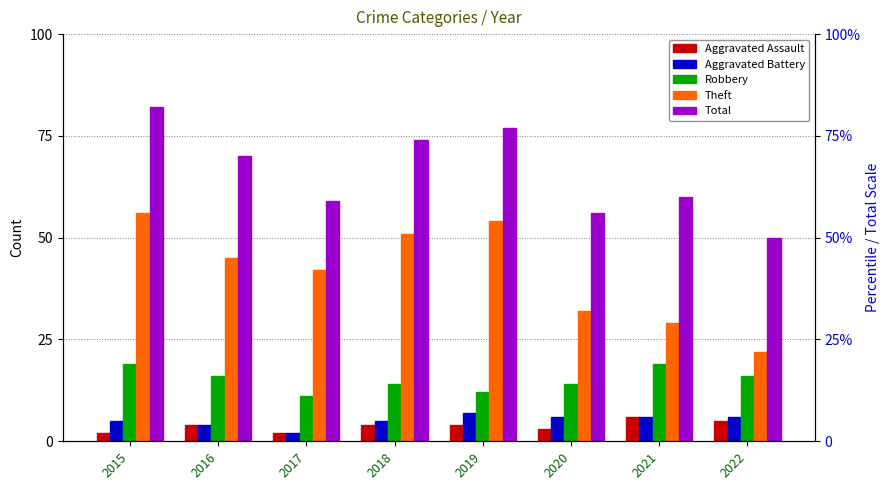

The value of Robbery at 2020 is 23. True or false?

False